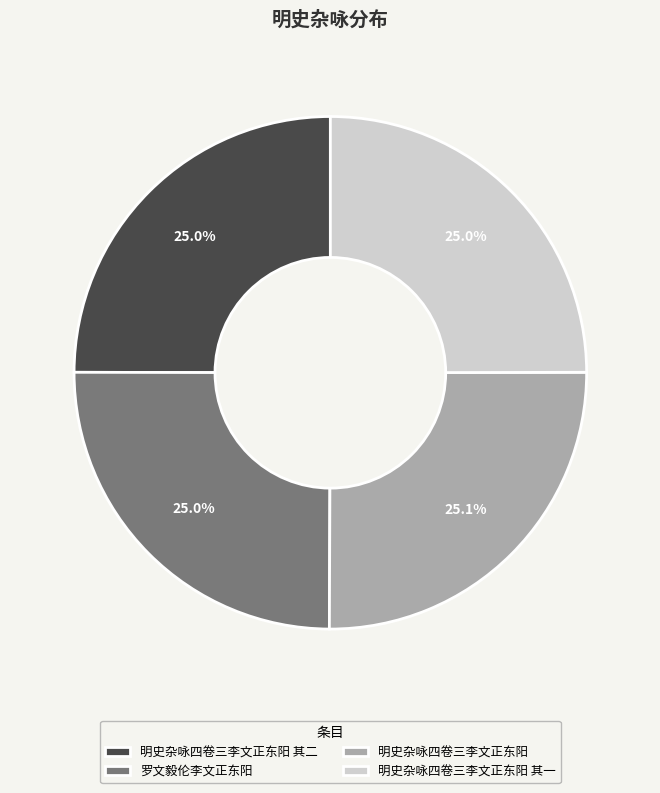

What percentage is NOT represented by 明史杂咏四卷三李文正东阳?

74.9%